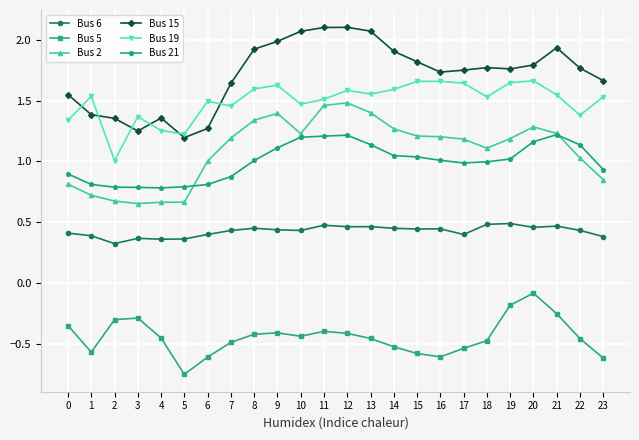

The Bus 2 series shows 0.7 at 5. True or false?

True